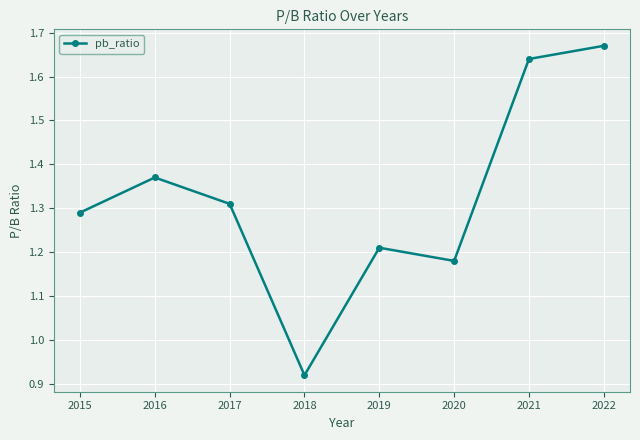

The value at 2017 is 1.9. True or false?

False